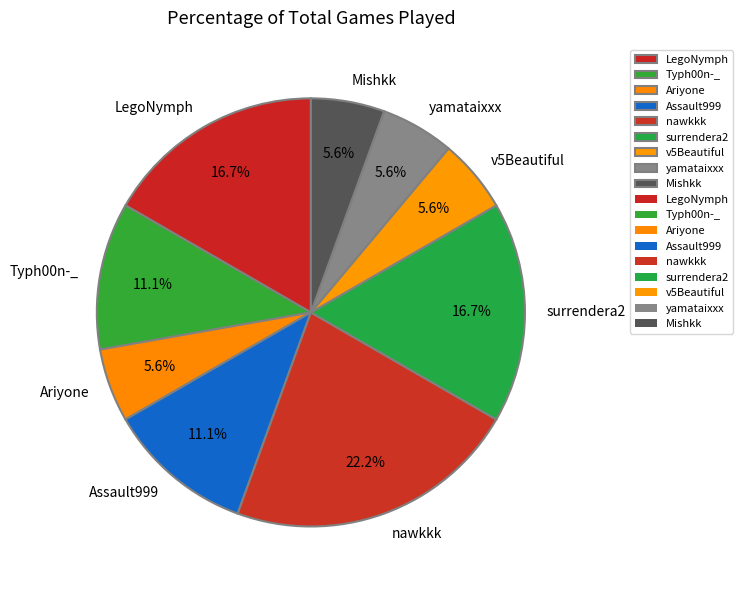

Does yamataixxx represent more than half of the total?

No